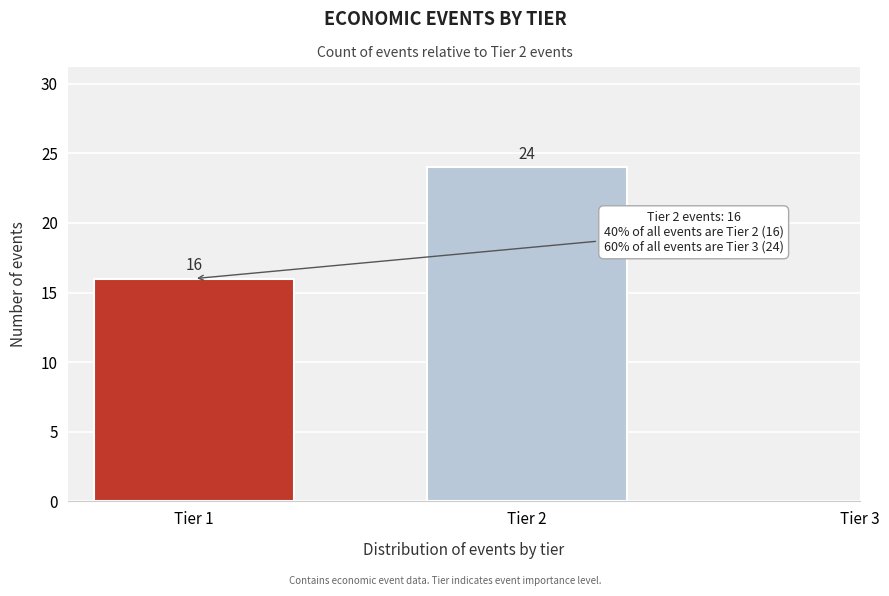

Reading right to left, list all the values displayed in this chart.

24	16